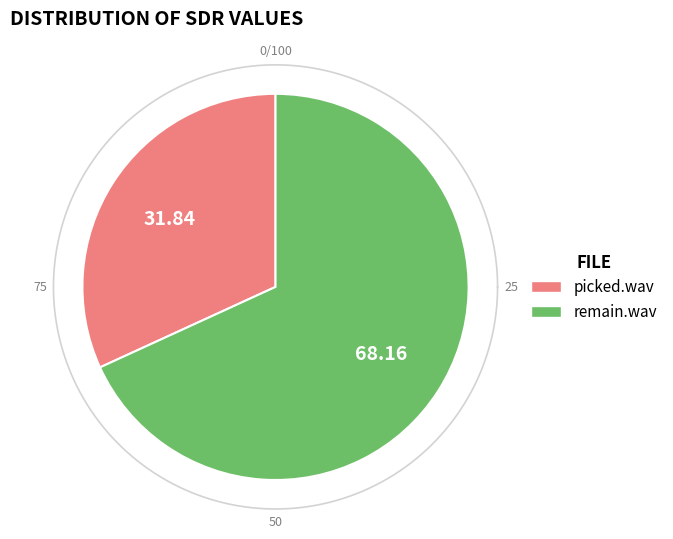

To the nearest percent, what portion does picked.wav represent?

32%